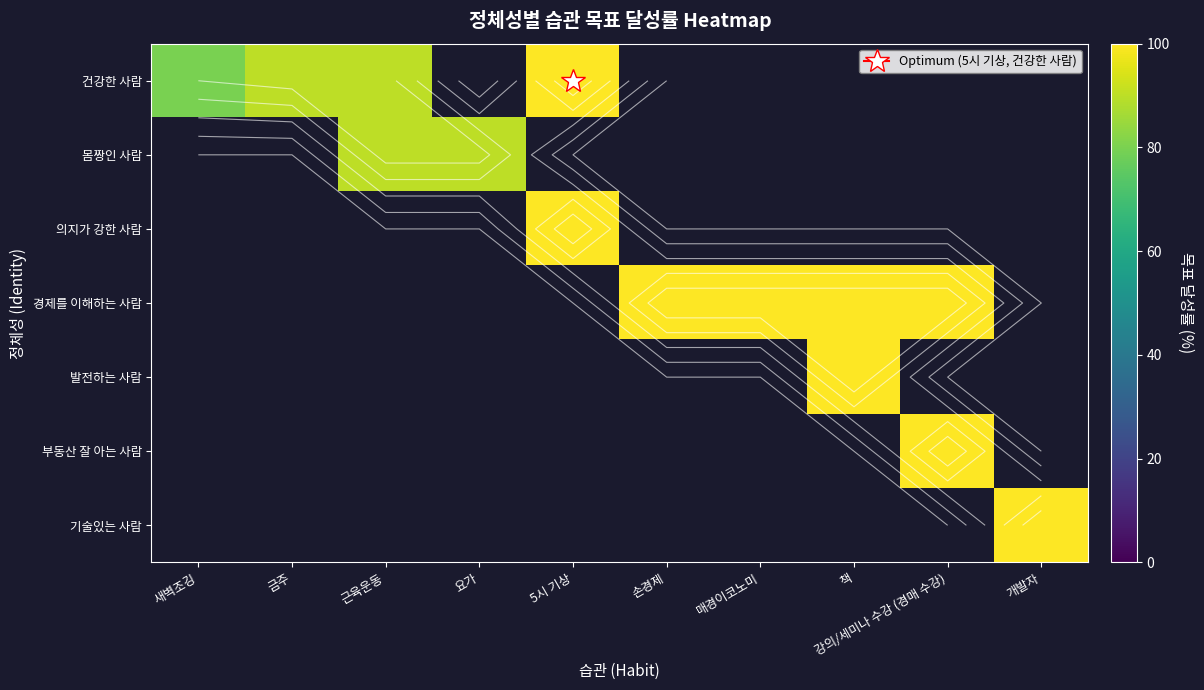

Rank the series at 새벽조깅 from lowest to highest value.

건강한 사람, 몸짱인 사람, 의지가 강한 사람, 경제를 이해하는 사람, 발전하는 사람, 부동산 잘 아는 사람, 기술있는 사람